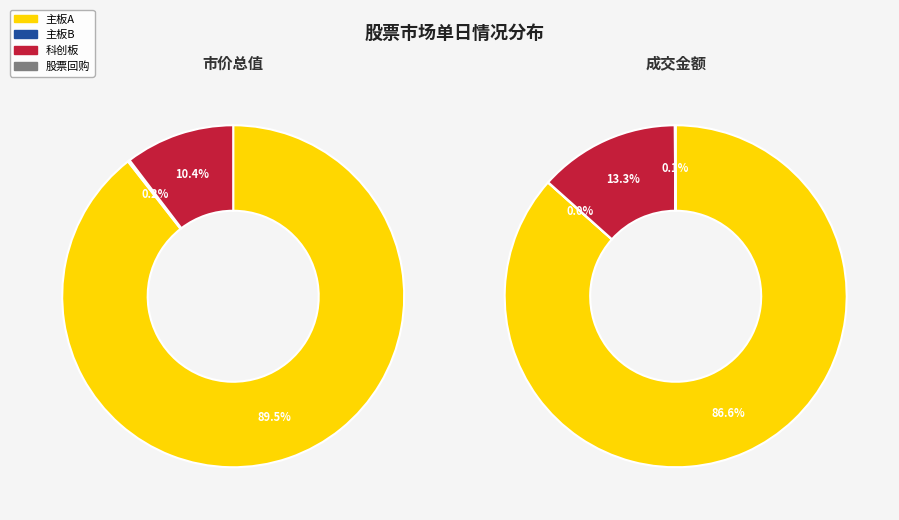

Does 市价总值 represent more than half of the total?

Yes